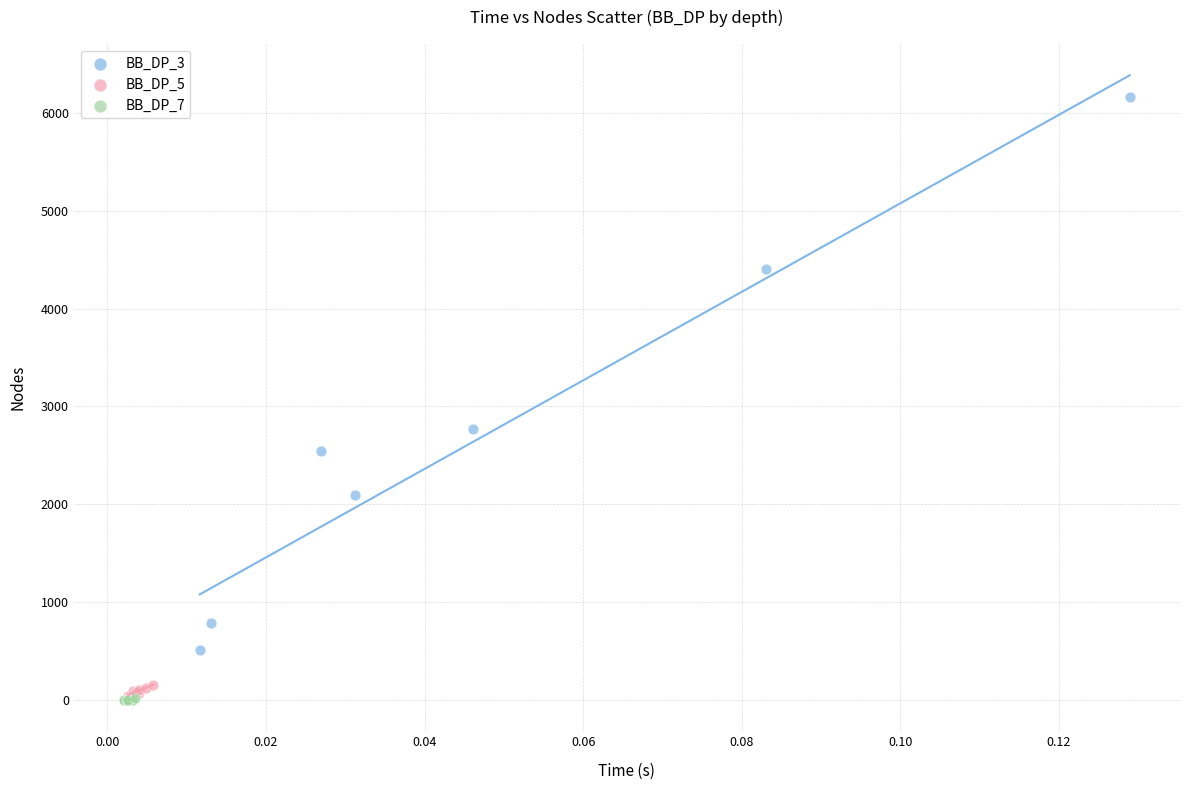

Which series has the widest spread of Y values?

BB_DP_3